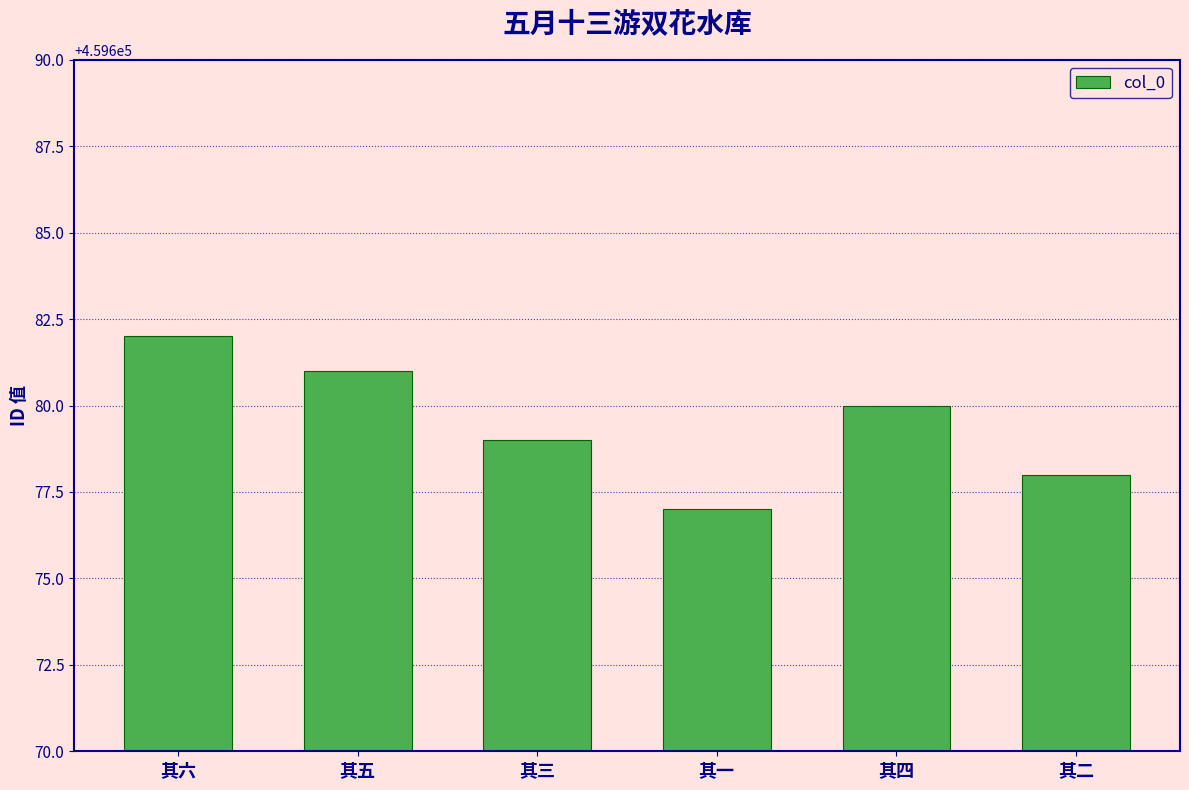

What is the value of the 4th bar from the left?

459677